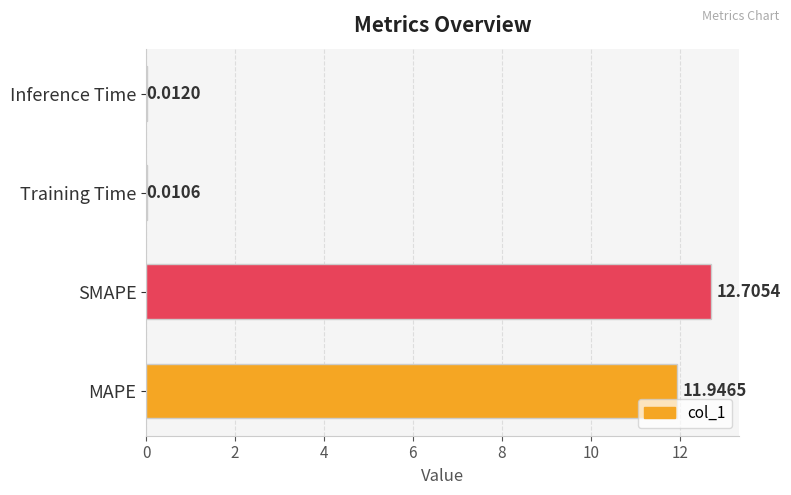

Are the bars horizontal?

Yes